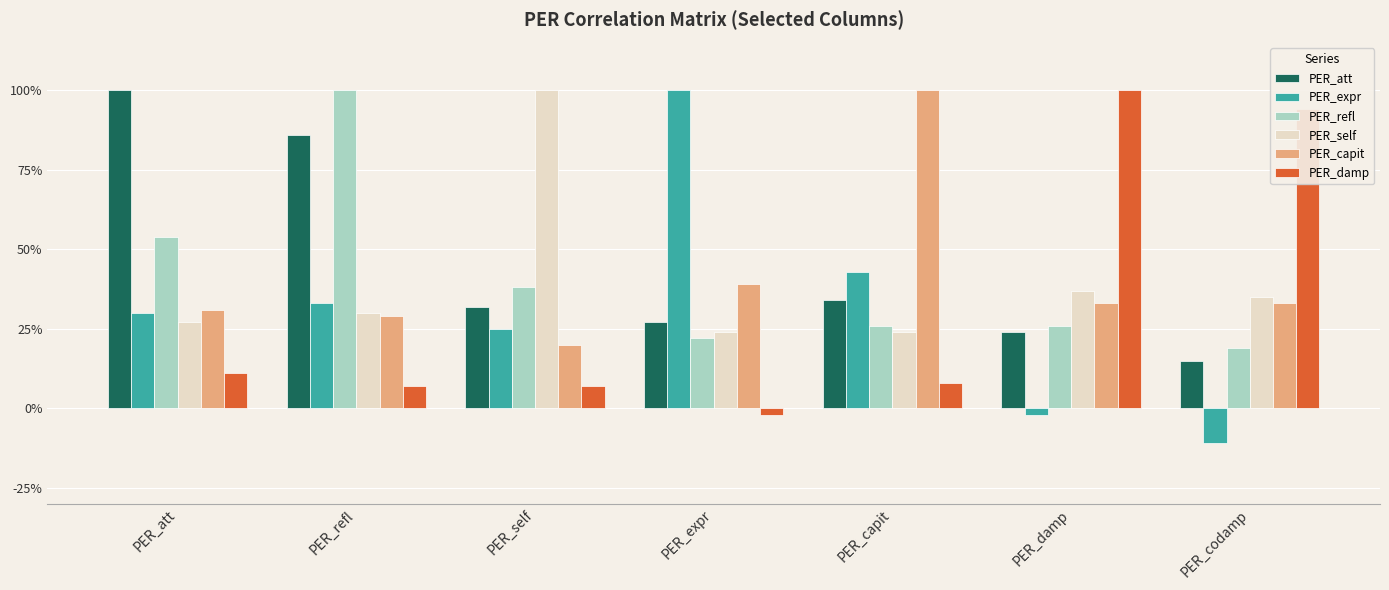

What is the average value of the PER_capit series?

0.4